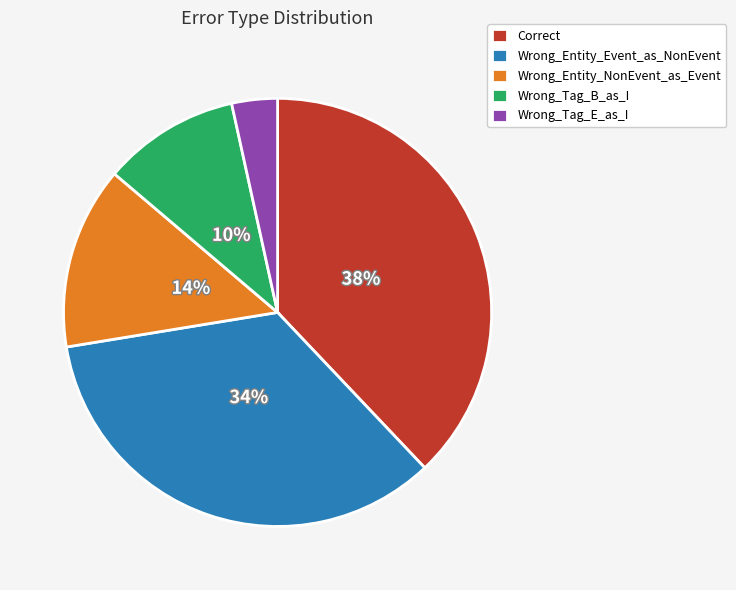

What percentage is the Wrong_Entity_NonEvent_as_Event slice, to the nearest percent?

14%